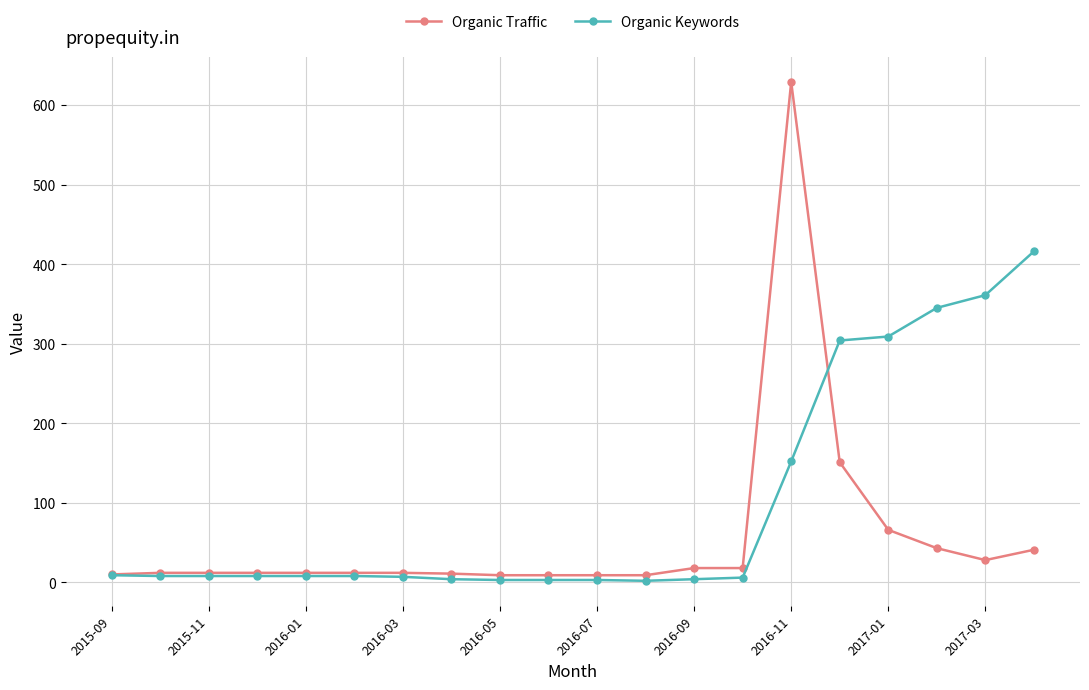

What is the maximum value for Organic Keywords?

416